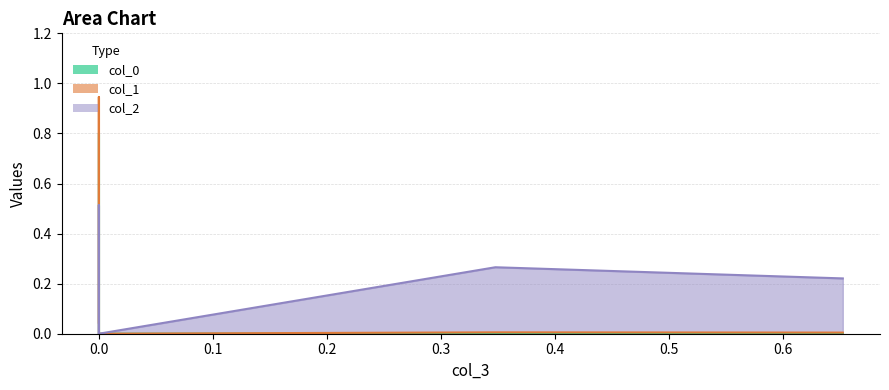

Reading right to left, what are all the values shown in this chart?

col_0: 0.0	0.0	0.0	0.2	0.8
col_1: 0.0	0.0	0.0	0.9	0.0
col_2: 0.2	0.3	0.0	0.5	0.0